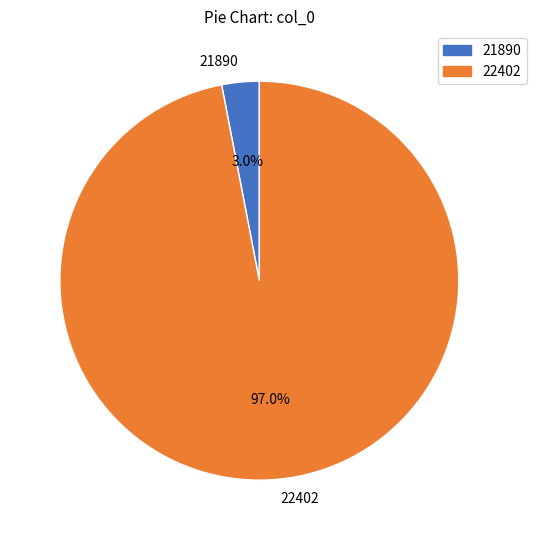

Does any single category account for the majority?

Yes